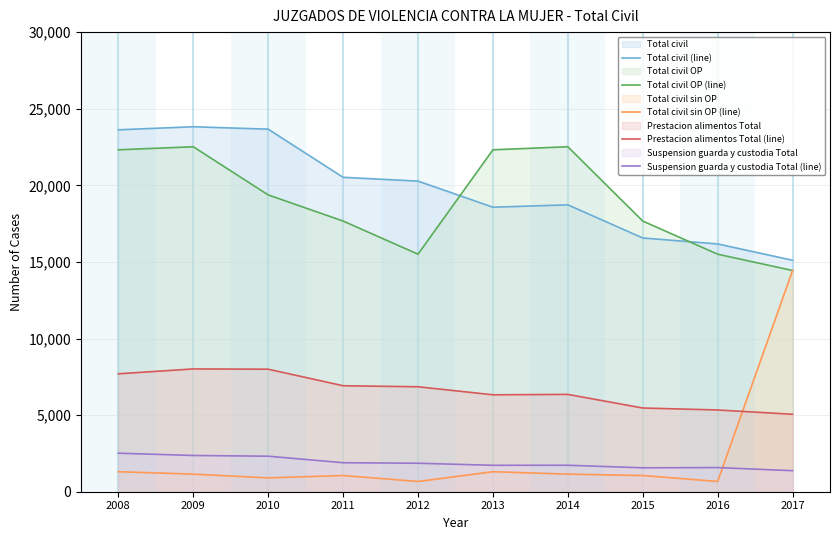

How many times do Total civil sin OP (line) and Suspension guarda y custodia Total (line) cross each other?

1